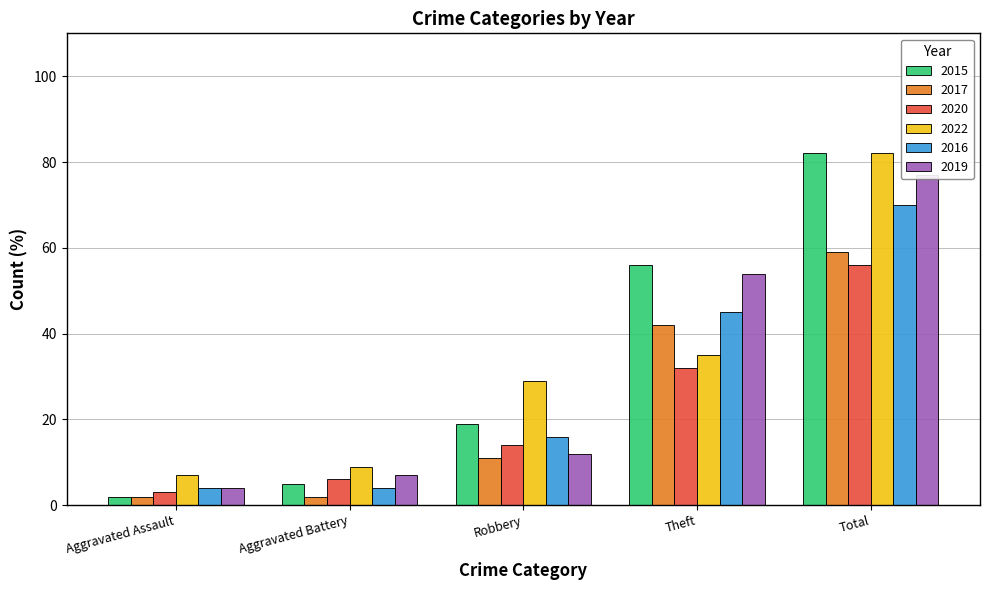

What is the label of the 5th bar from the right?

Aggravated Assault